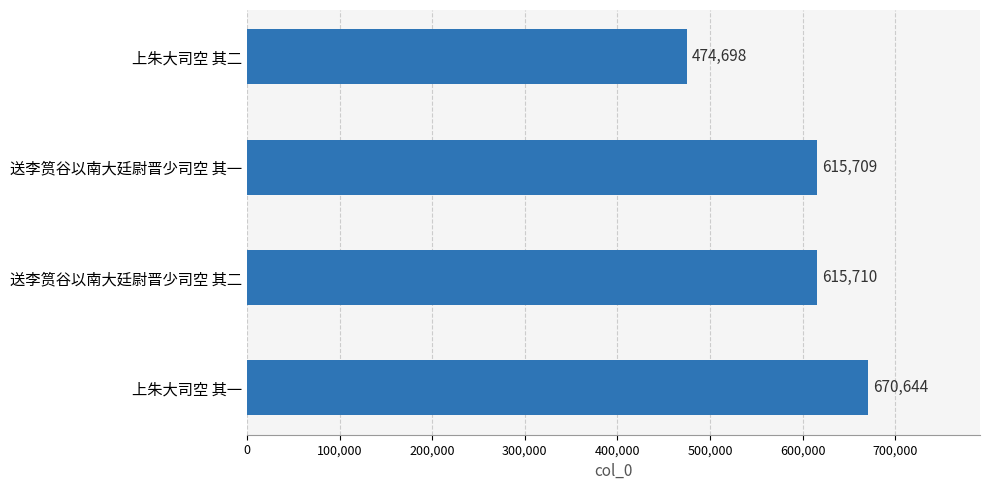

What is the change in value from 送李筼谷以南大廷尉晋少司空 其二 to 上朱大司空 其二?

-141012